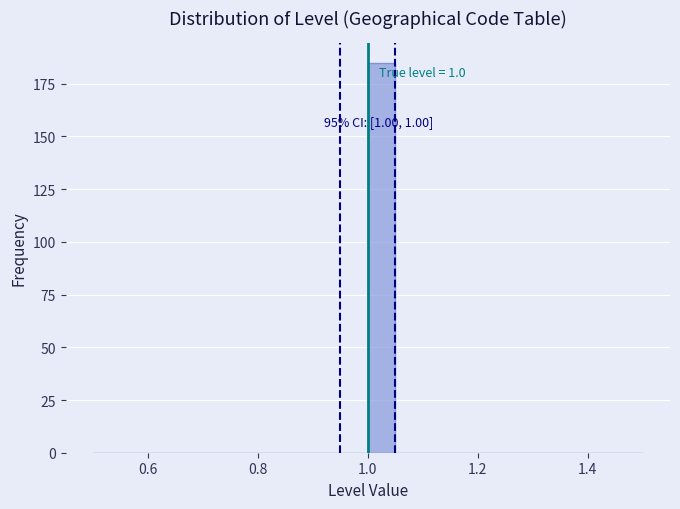

Read against the x-axis, roughly where is the centre of the tallest bar?

1.02